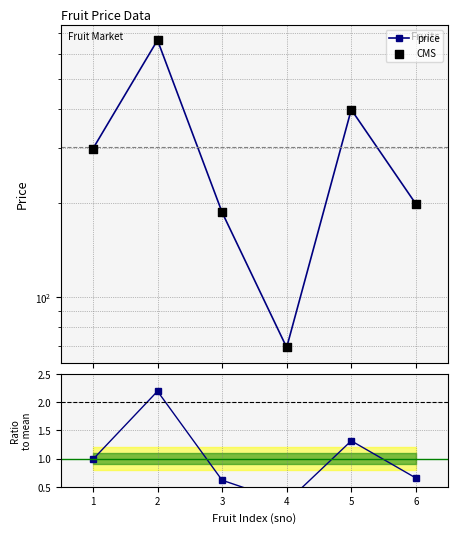

Which series has the largest Y range (max minus min)?

price